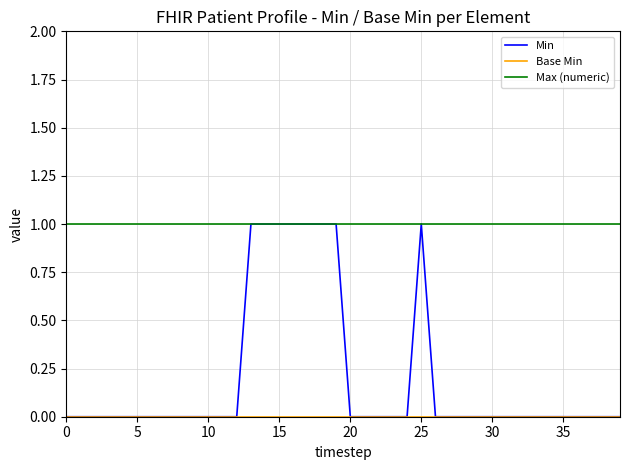

Which series has the largest total across all categories?

Max (numeric)